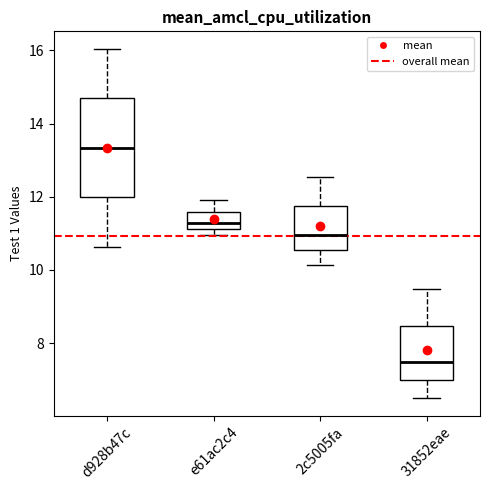

Reading left to right, read every box against the y-axis: the position of its median line, the range the box covers, and the ends of its whiskers. The values are not printed on the chart, so give them approximately, as read against the axis.

d928b47c: median 13.4, box 12.0 to 14.6, whiskers 10.6 to 16.0
e61ac2c4: median 11.2 (inside the box), box 11.2 to 11.6, whiskers 11.0 to 12.0
2c5005fa: median 11.0, box 10.6 to 11.8, whiskers 10.2 to 12.6
31852eae: median 7.4, box 7.0 to 8.4, whiskers 6.4 to 9.4